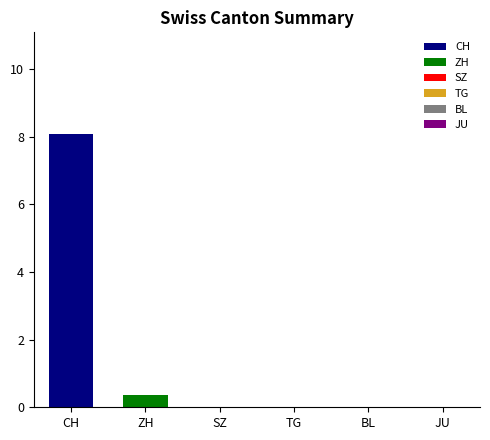

Which series has the largest range (max minus min)?

CH